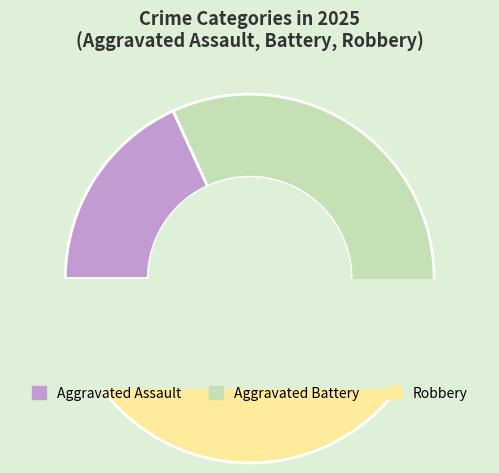

Rank the categories by value from highest to lowest.

Robbery, Aggravated Battery, Aggravated Assault